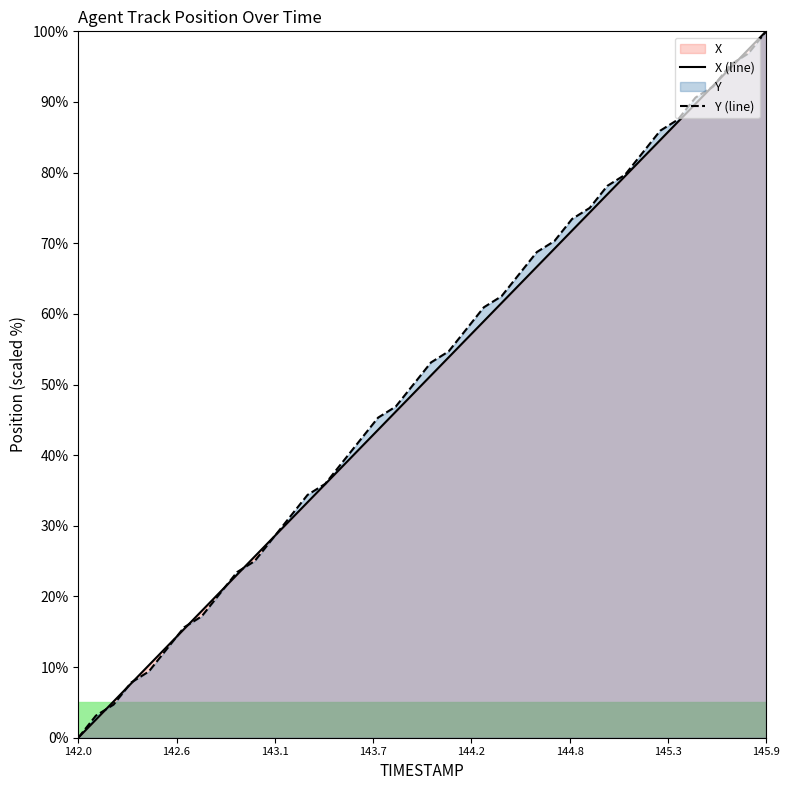

What is the maximum value for Y (line)?

100.0